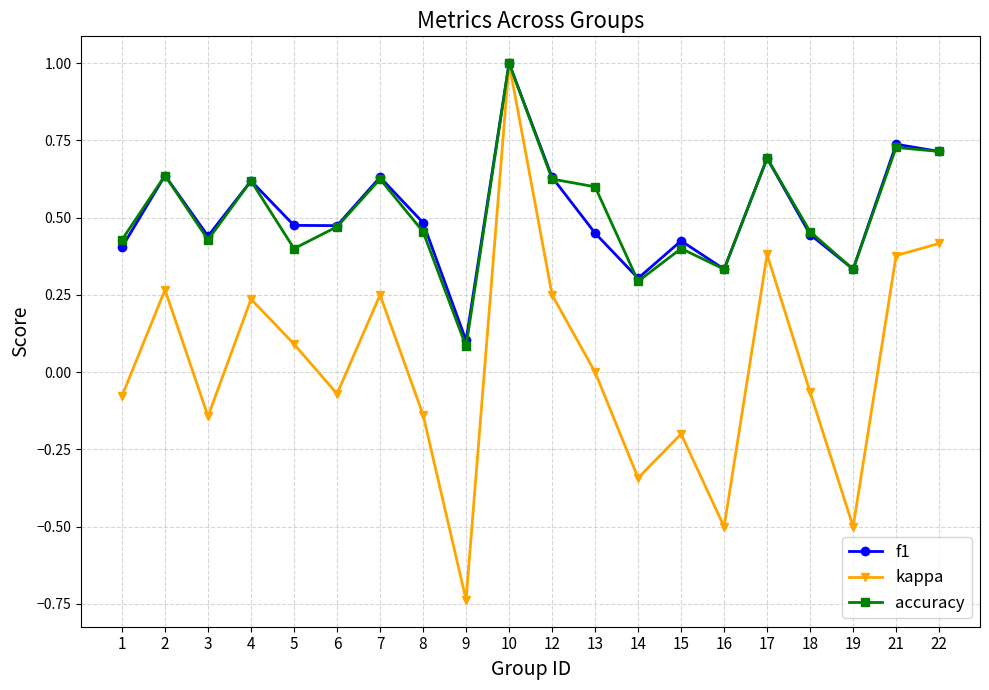

At which label does accuracy reach its minimum?

9